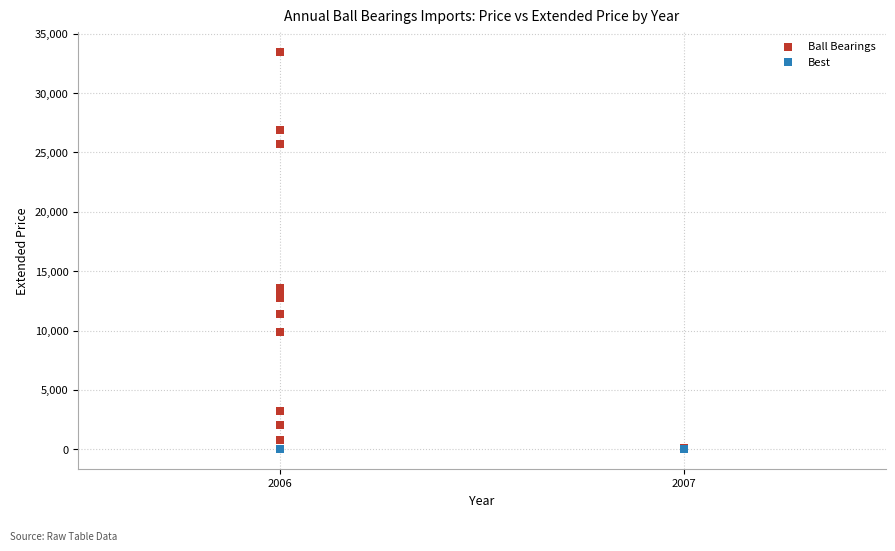

What are all the series names shown in the legend?

Ball Bearings, Best